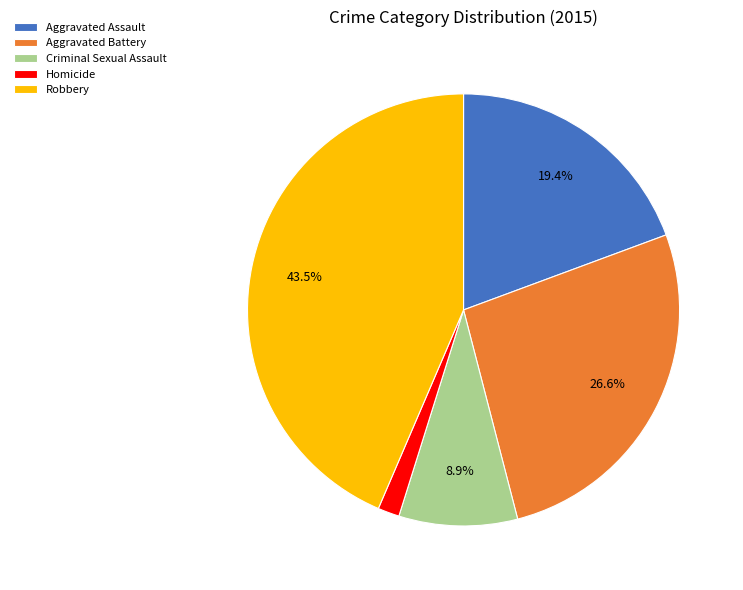

What percentage is the Aggravated Battery slice, to the nearest percent?

27%